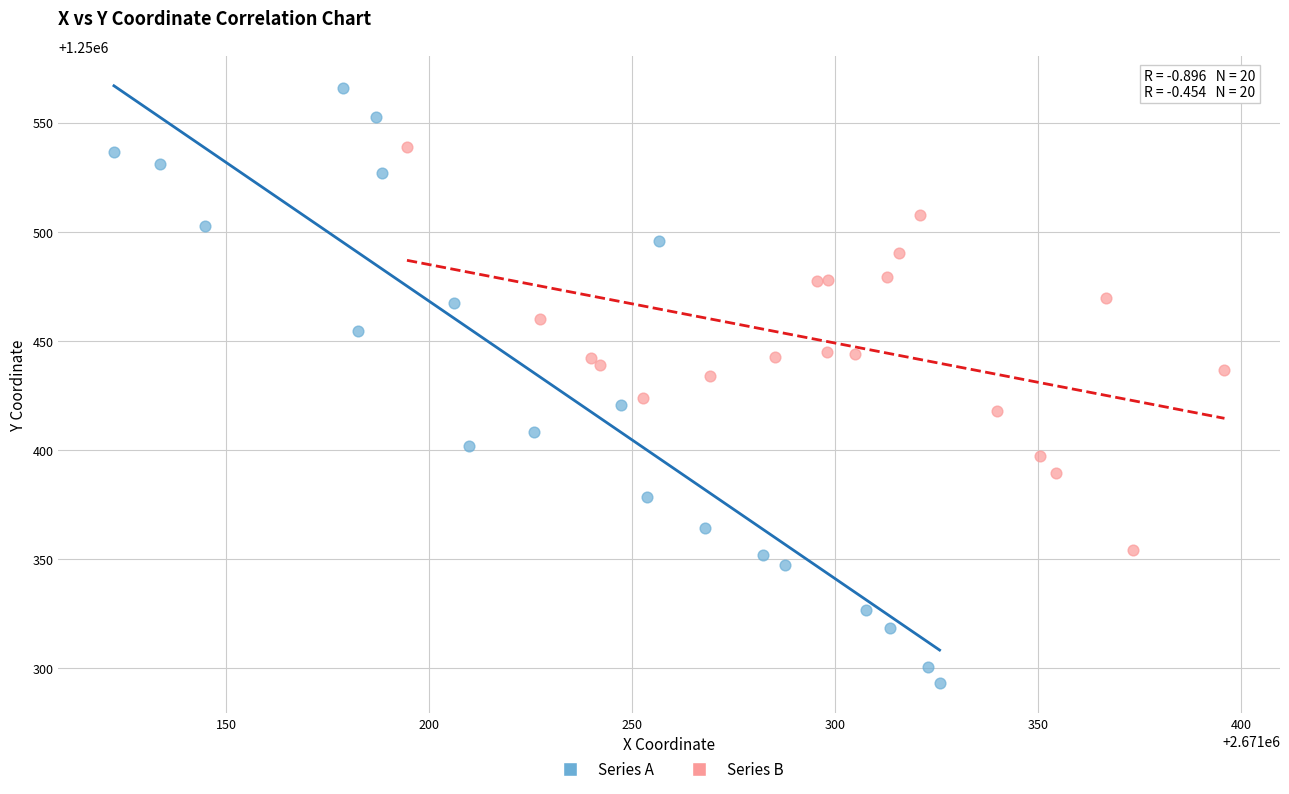

What are all the series names shown in the legend?

Series A, Series B